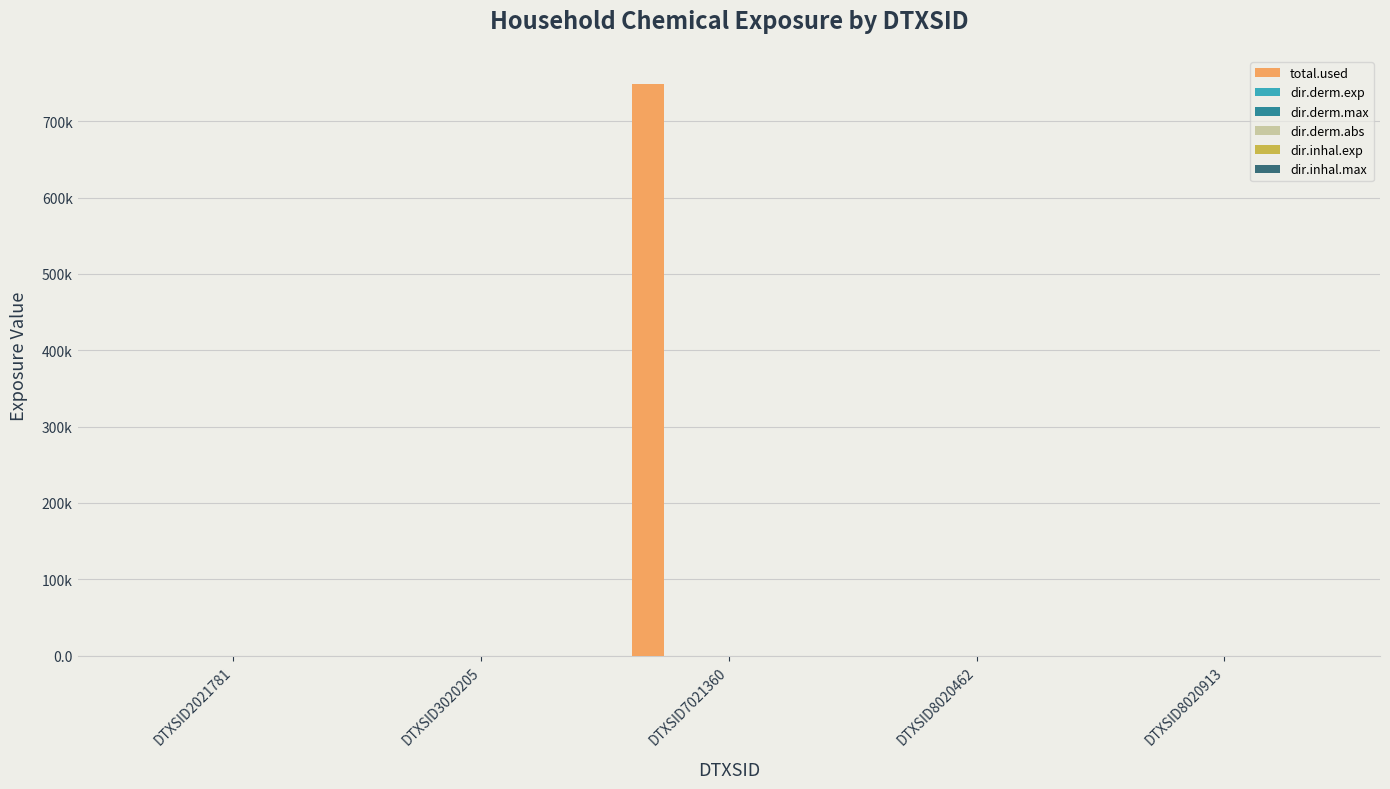

How many values in the dir.inhal.exp series exceed 0?

1